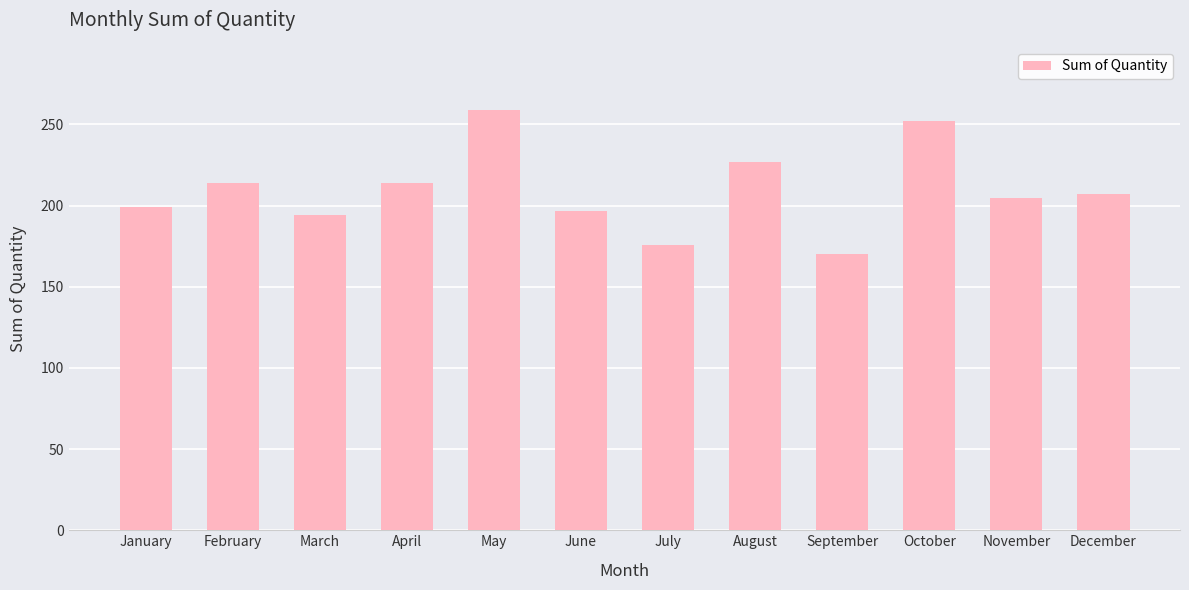

How many data points does each series have?

12